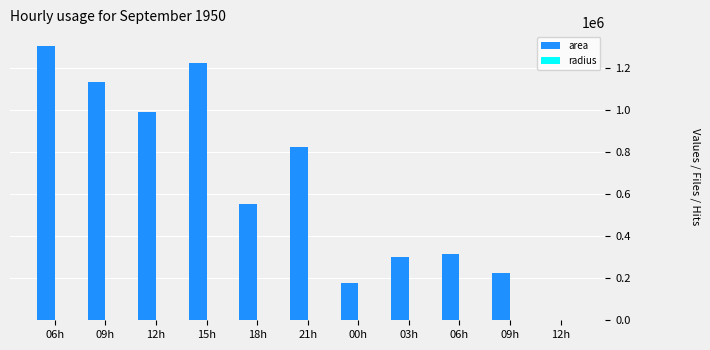

Which series has the largest total across all categories?

area